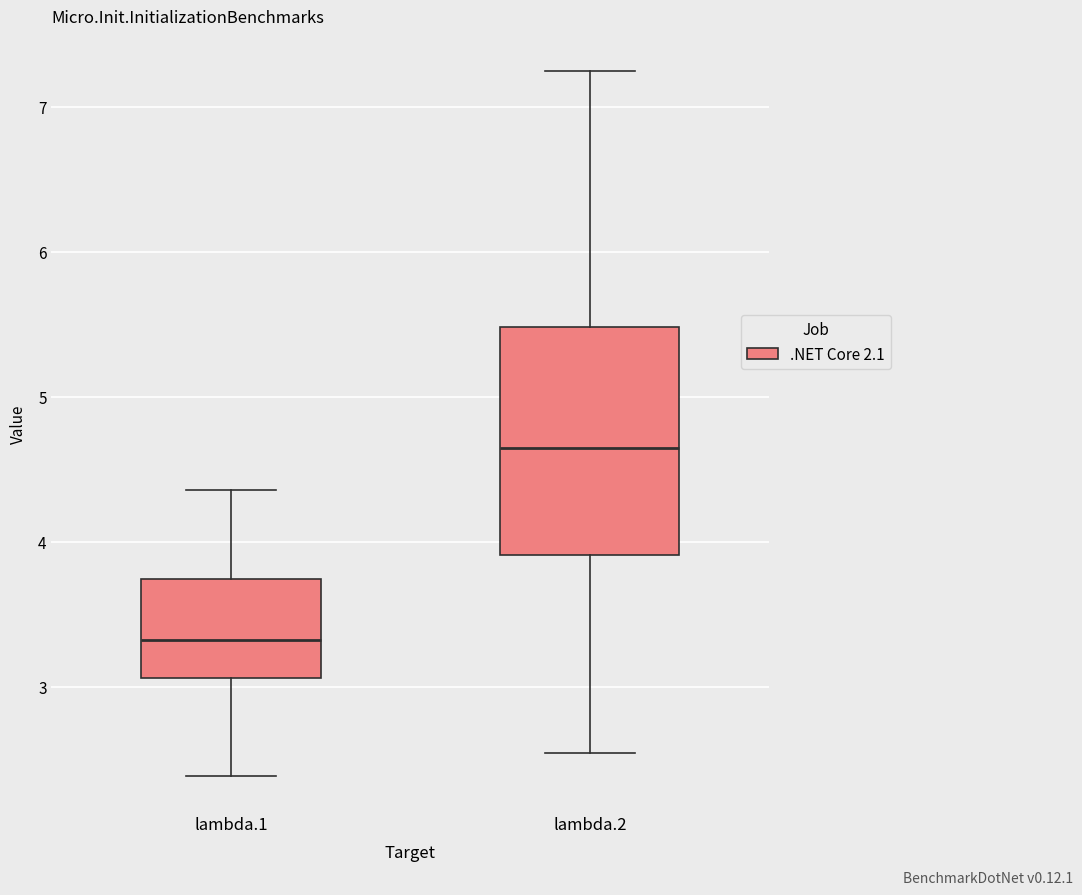

Comparing the boxes themselves (not the whiskers), which one is the tallest?

lambda.2